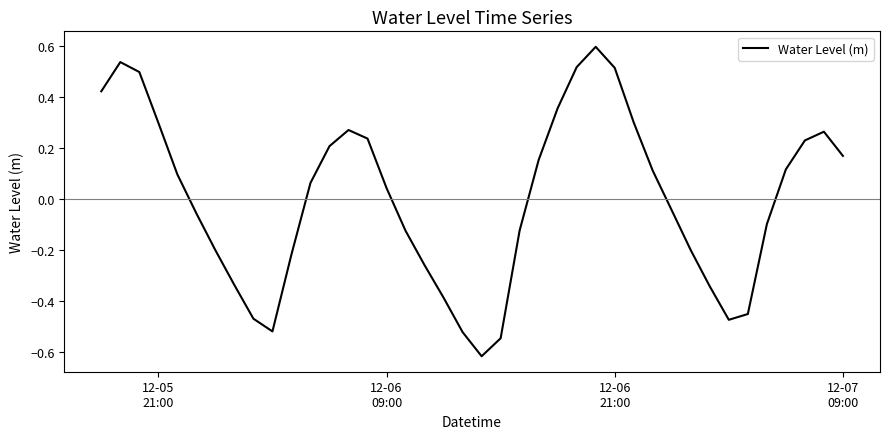

What is the greatest value displayed?

0.6